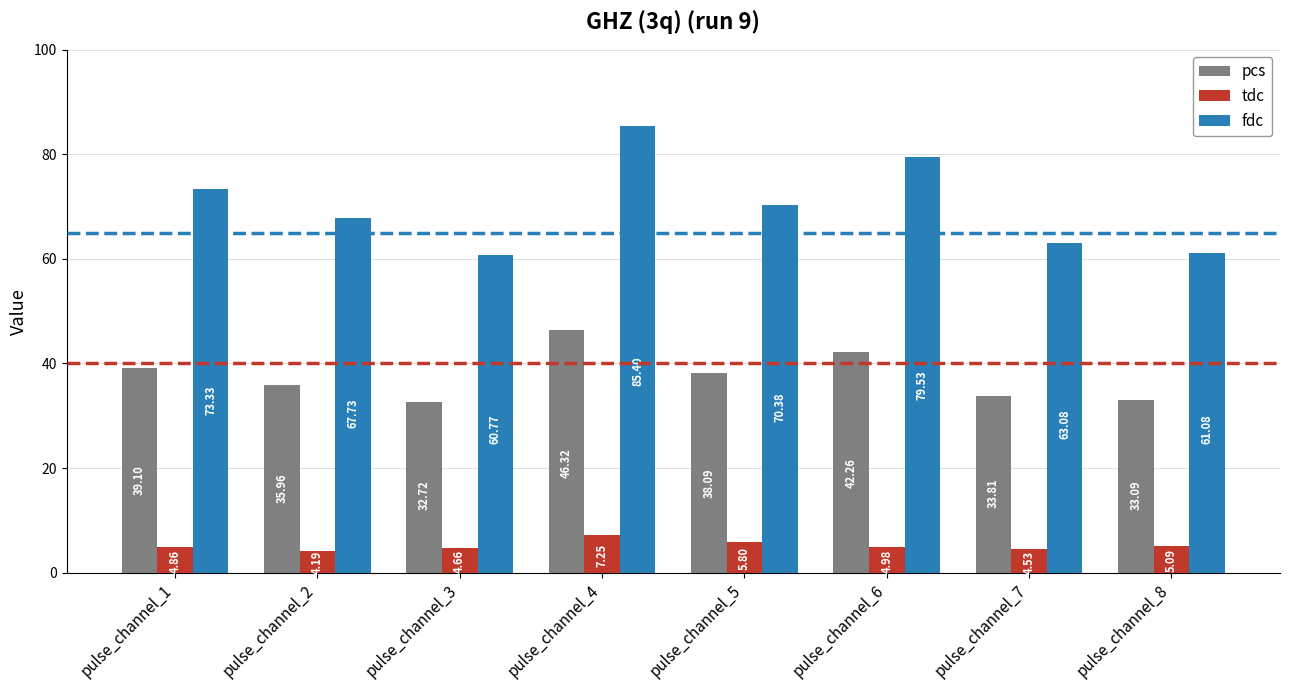

What is the difference between the second highest and minimum values in the pcs series?

9.5